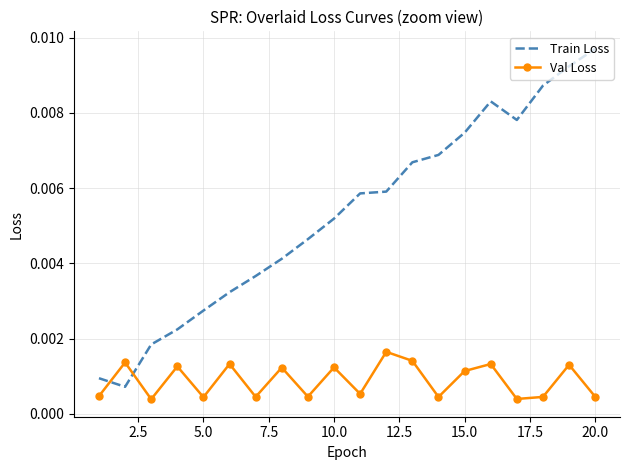

Rank the series by their average value, from lowest to highest.

Val Loss, Train Loss